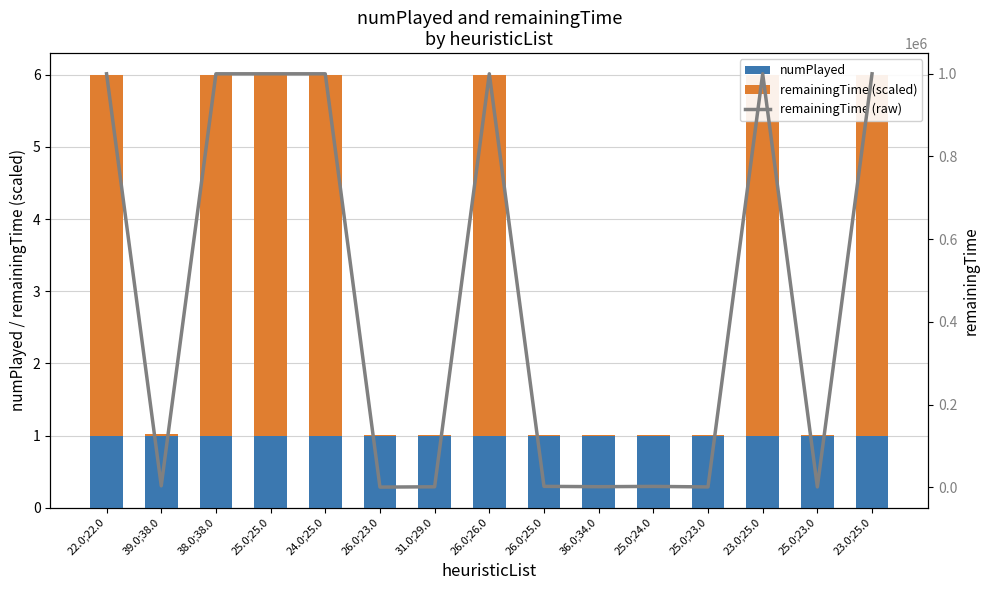

What is the difference between the maximum and minimum values in the remainingTime (raw) series?

999133.3